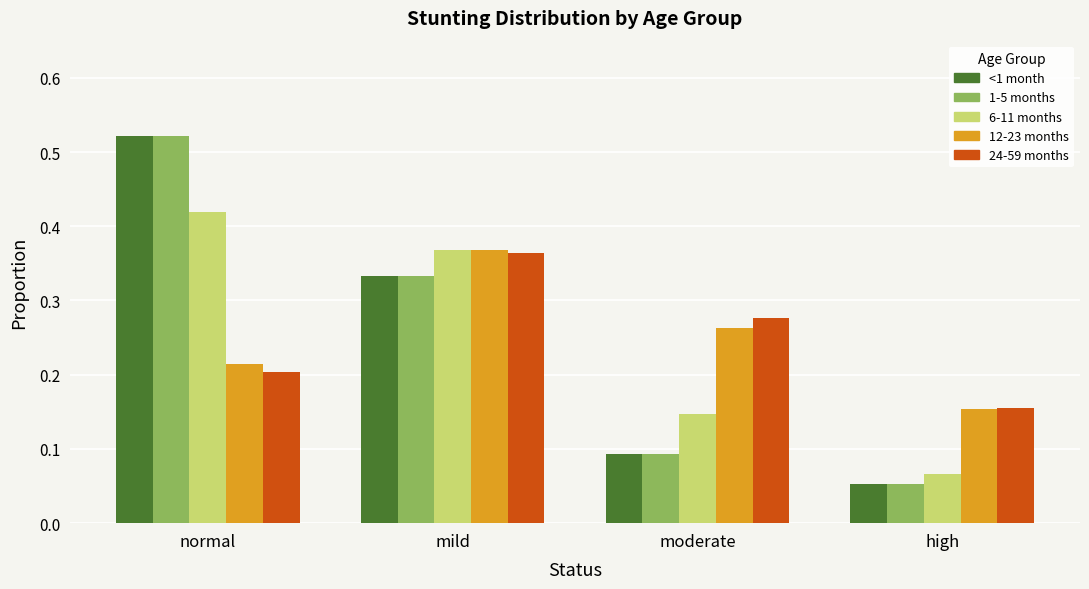

The 6-11 months series shows 0.3 at normal. True or false?

False